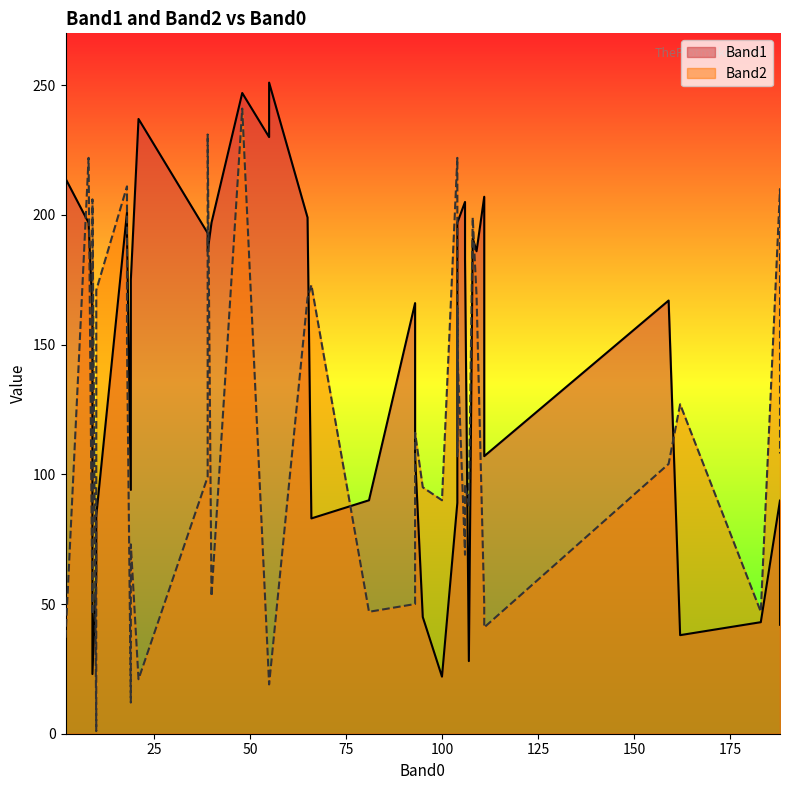

How many distinct data groups are displayed?

2